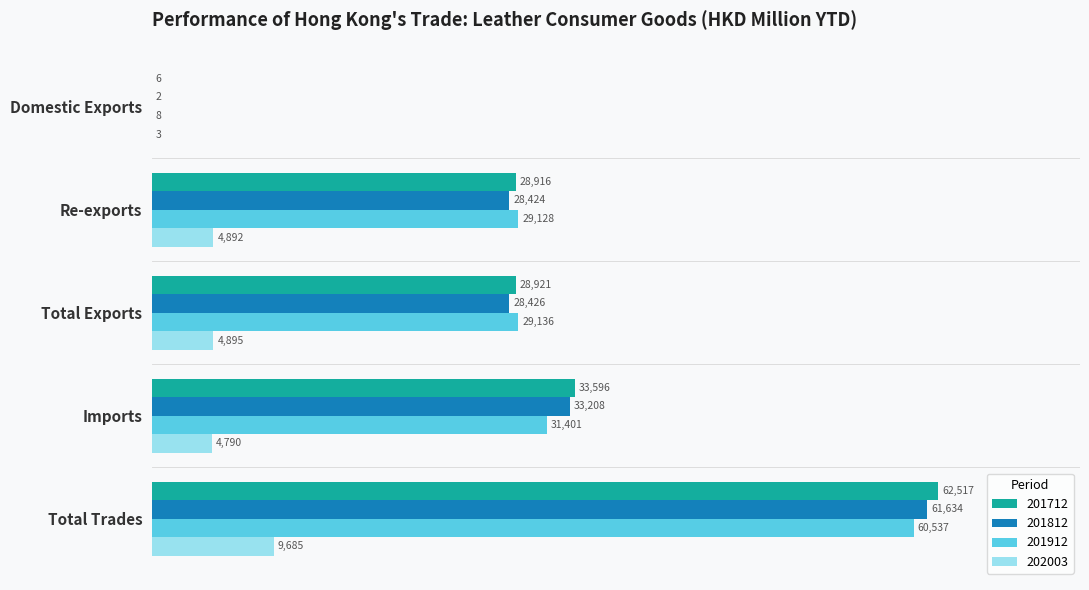

What is the sum of the 202003 values at Total Trades and Domestic Exports?

9688.0